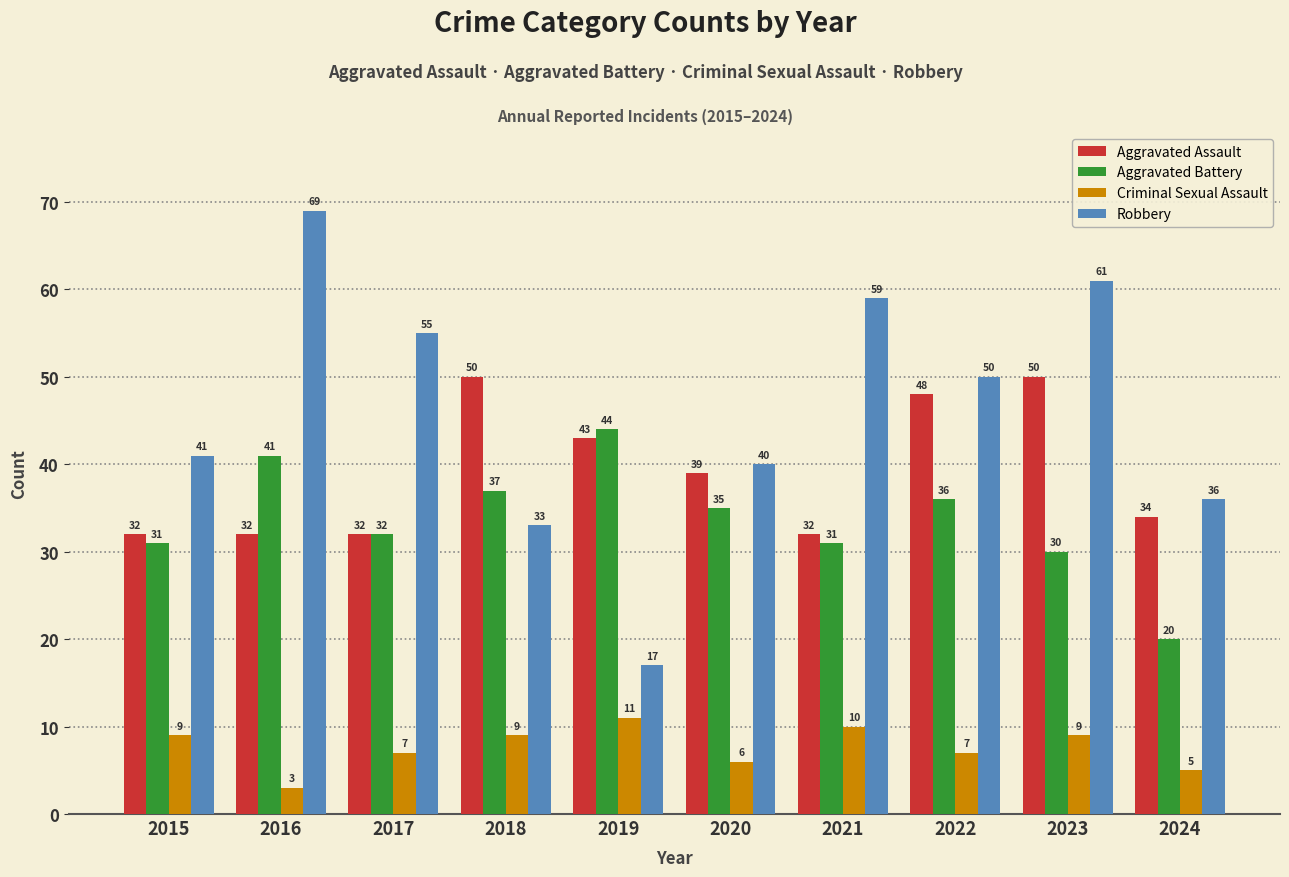

Is it true that Robbery equals 50 at 2022?

True